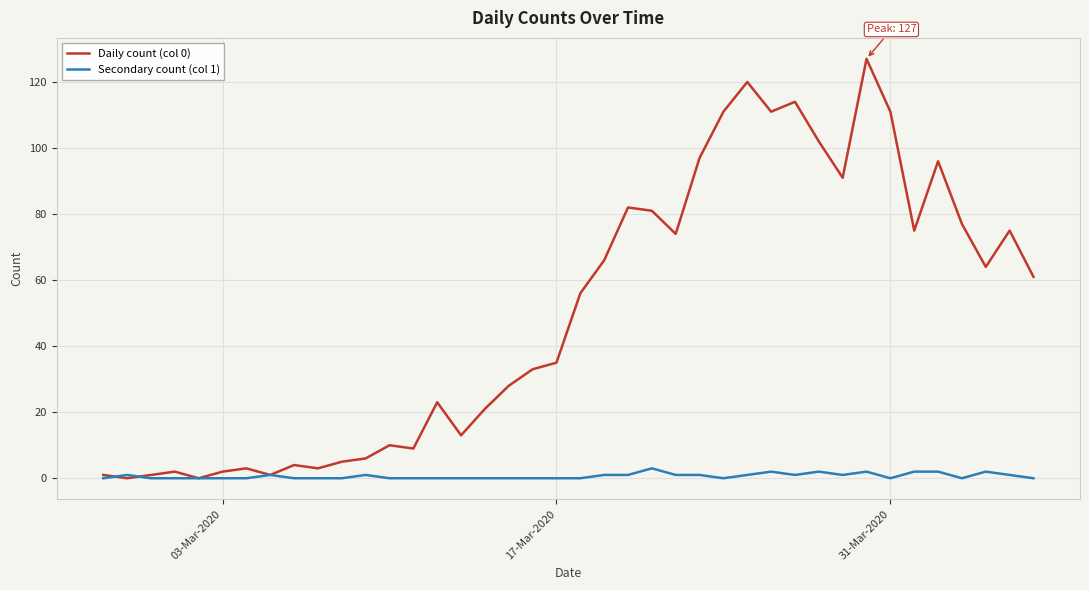

What is the maximum value shown in the chart?

127